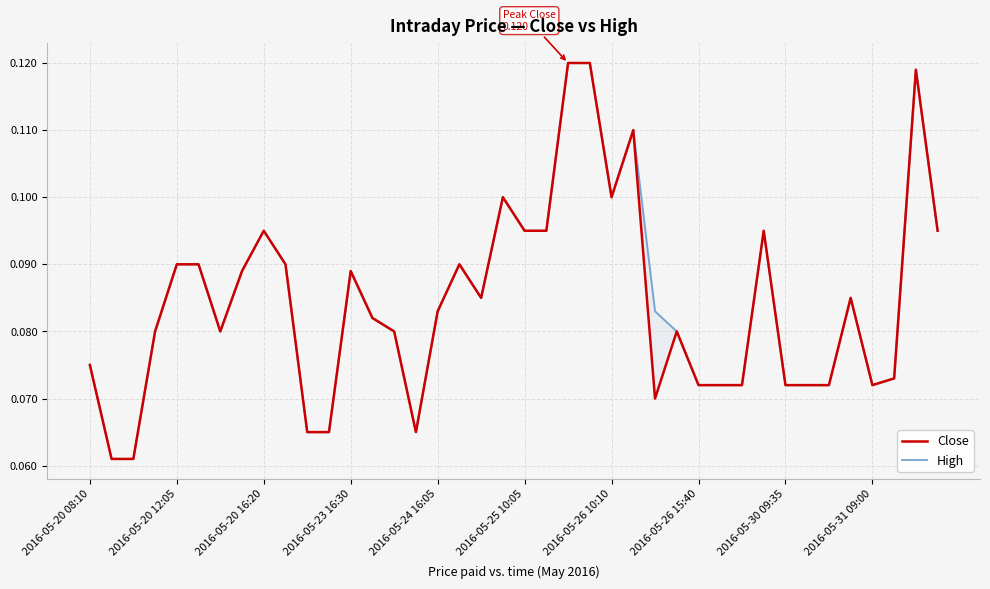

In High, how many points are higher than both neighbors (excluding endpoints)?

8